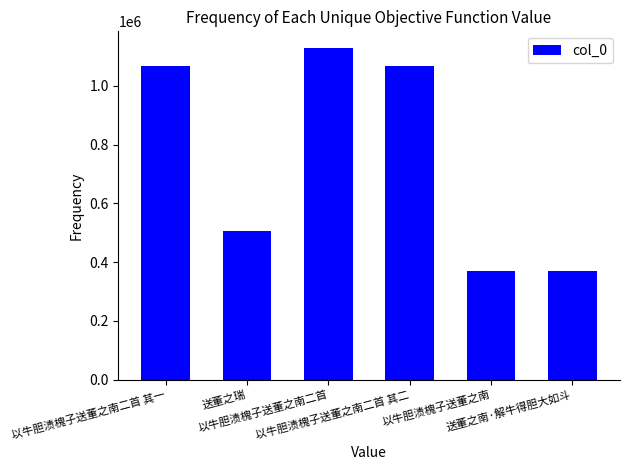

Which has a higher value, 以牛胆渍槐子送董之南二首 其一 or 送董之瑞?

以牛胆渍槐子送董之南二首 其一